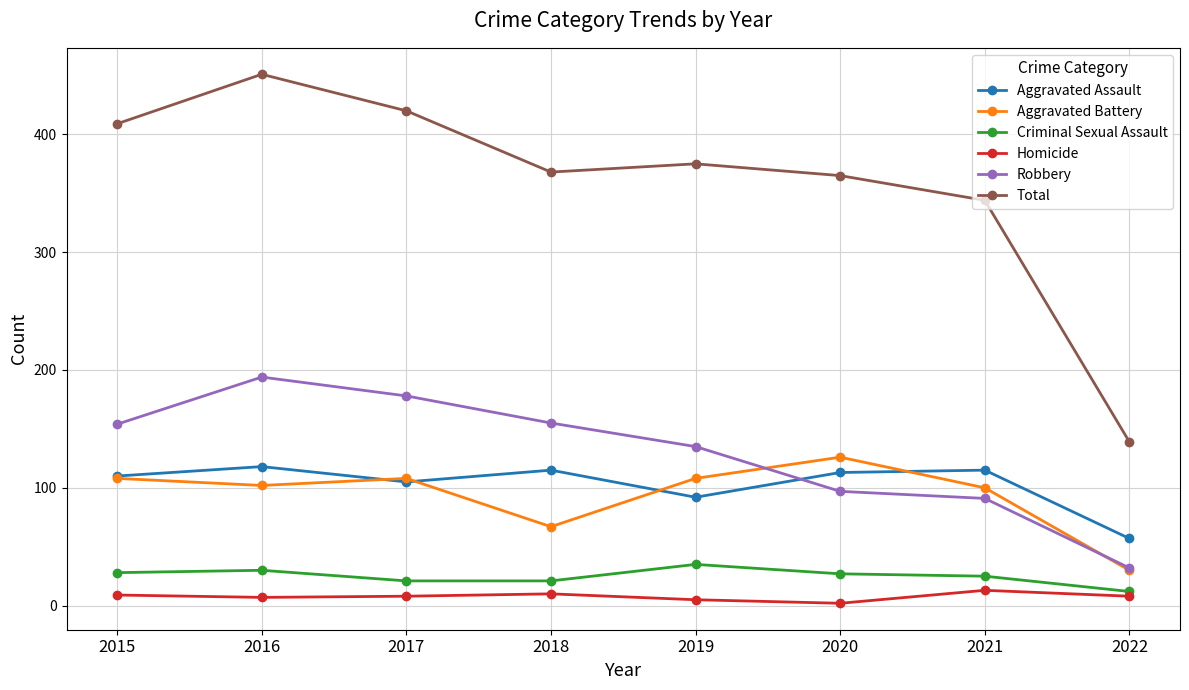

How many values in the Criminal Sexual Assault series are below 27?

4